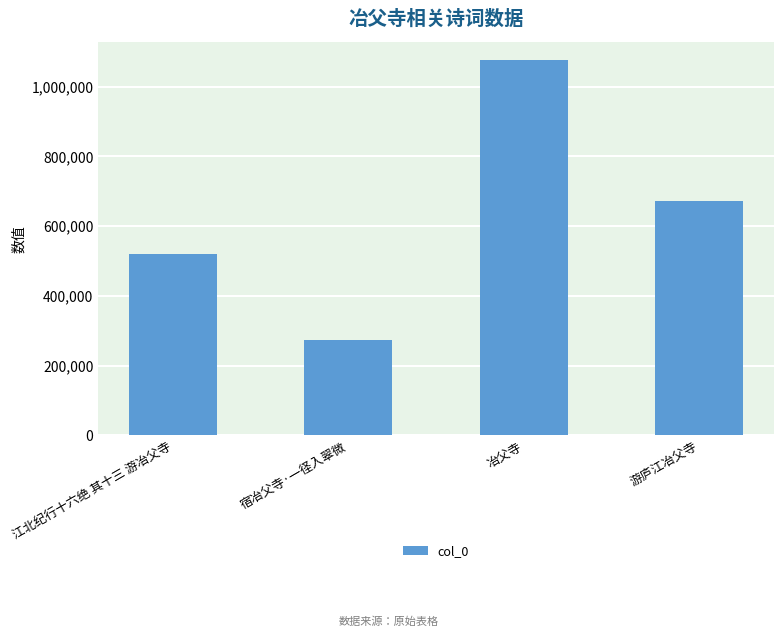

At which category does the chart reach its peak across all series?

冶父寺